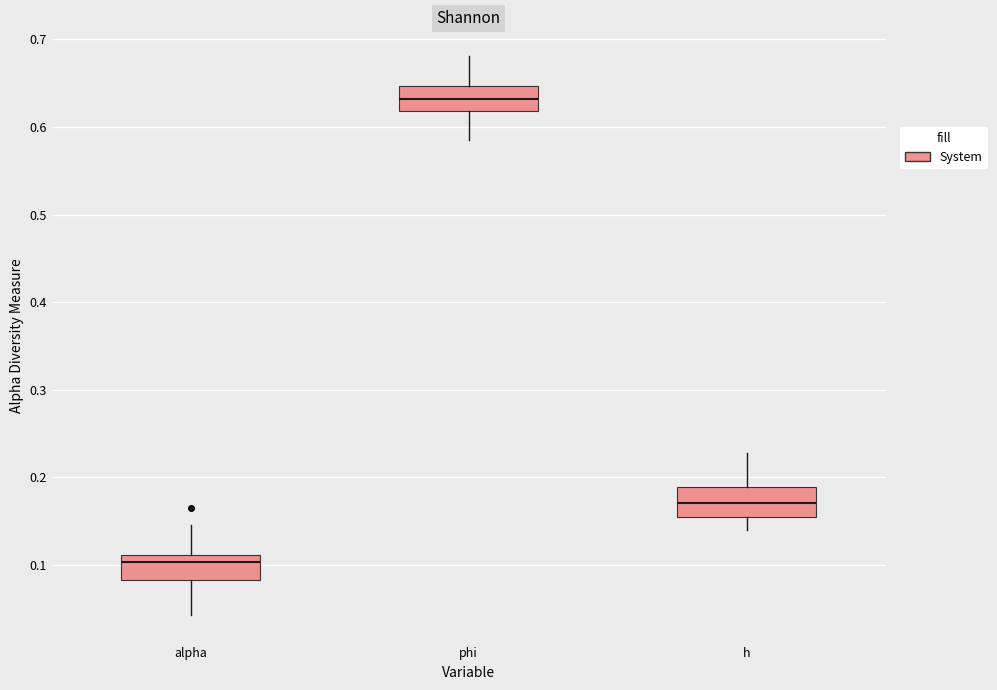

Where is the lower edge of the box for h on the y-axis? The values are not printed on the chart, so give them approximately, as read against the axis.

0.15